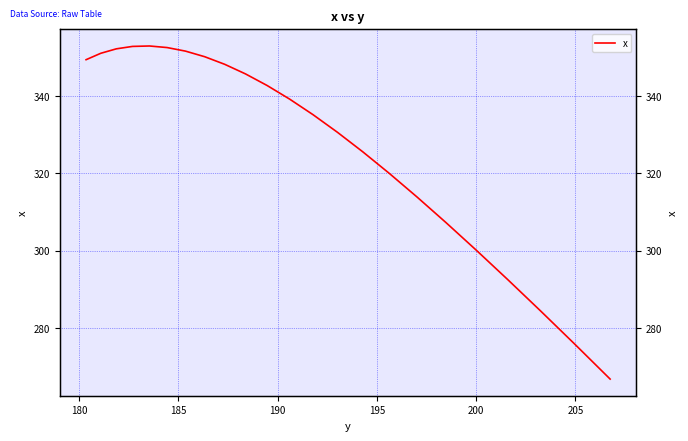

What is the difference between the second highest and minimum values?

85.9